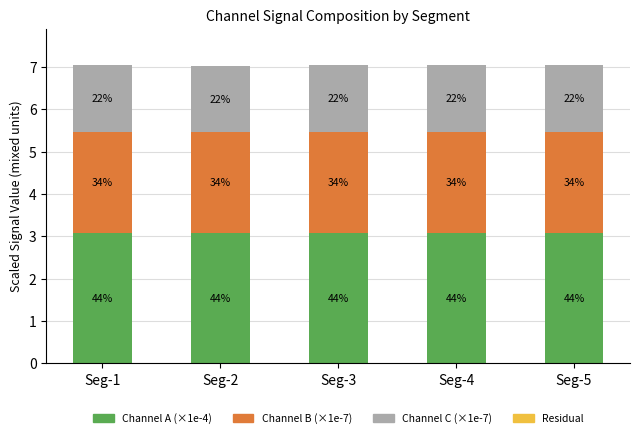

Where is Channel B (×1e-7) nearest to the value 2?

Seg-2